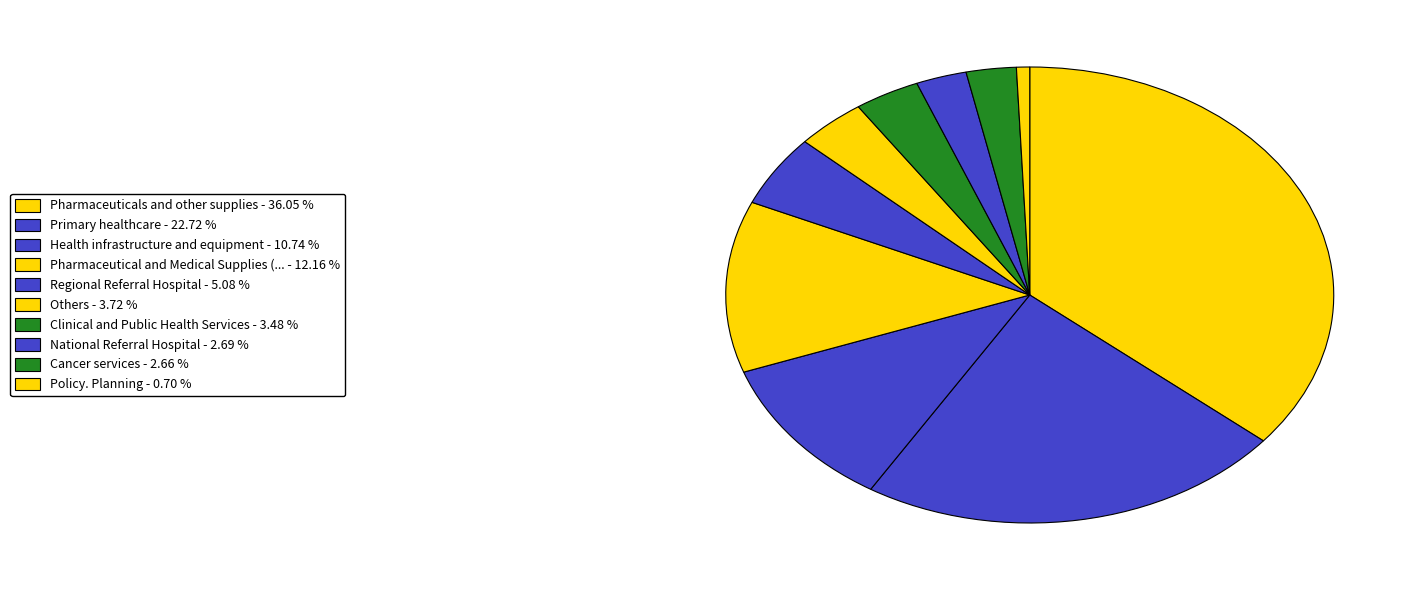

Count the number of slices in the pie.

10